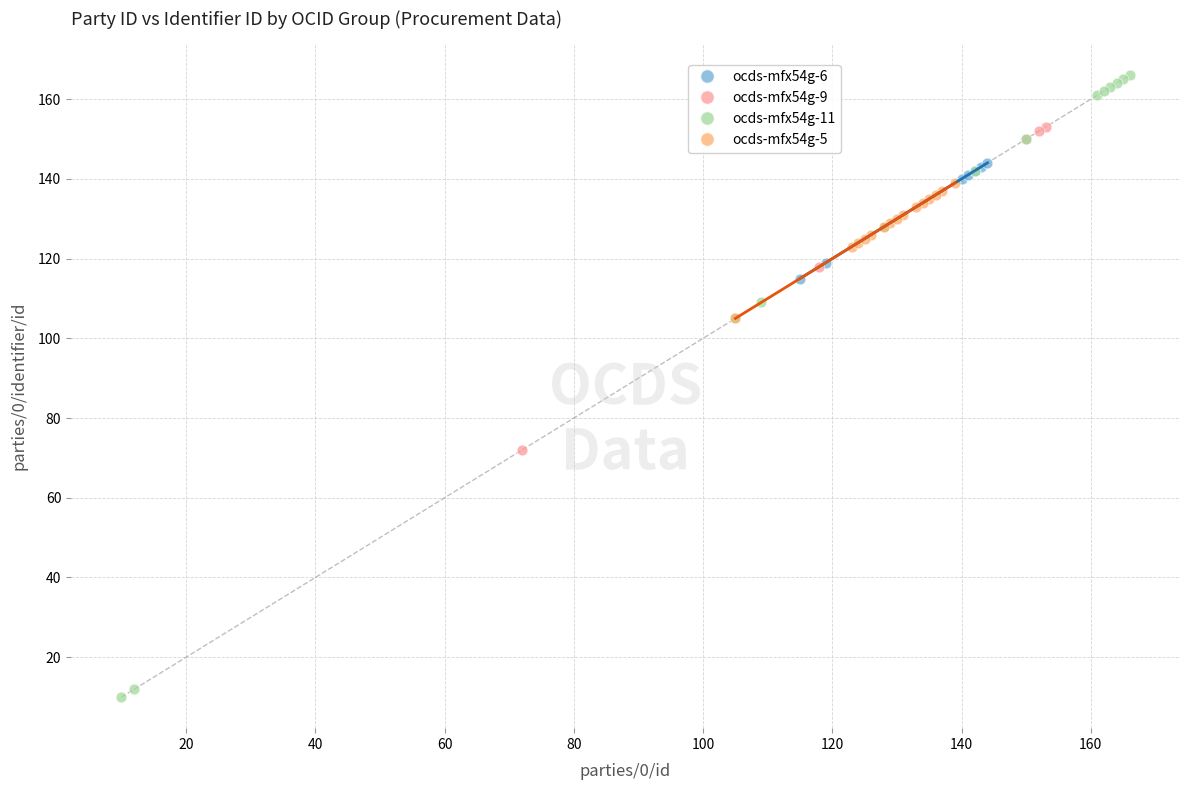

Which series reaches the maximum Y coordinate?

ocds-mfx54g-11